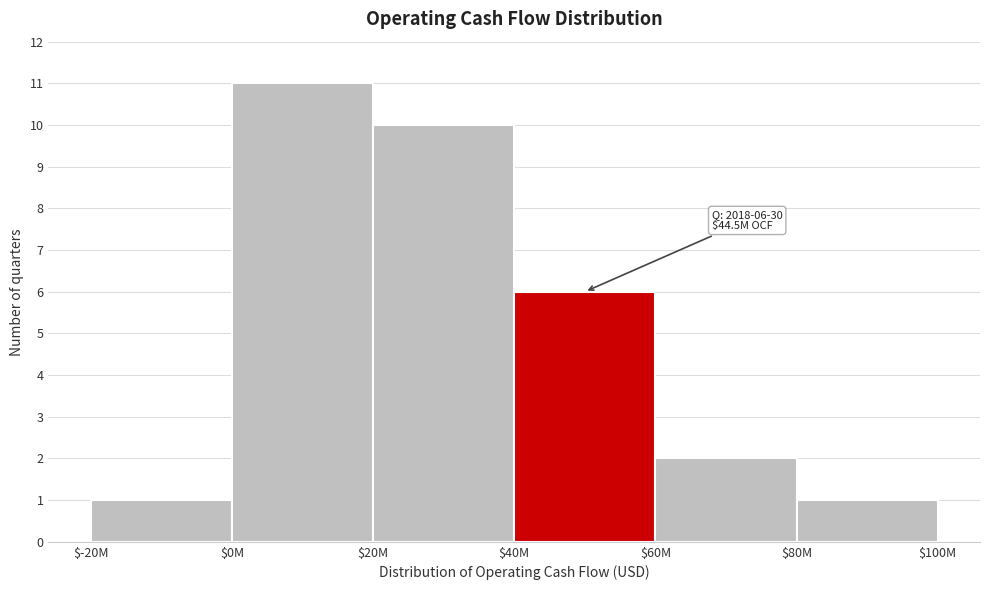

Reading left to right, extract all data points from this chart.

1	11	10	6	2	1